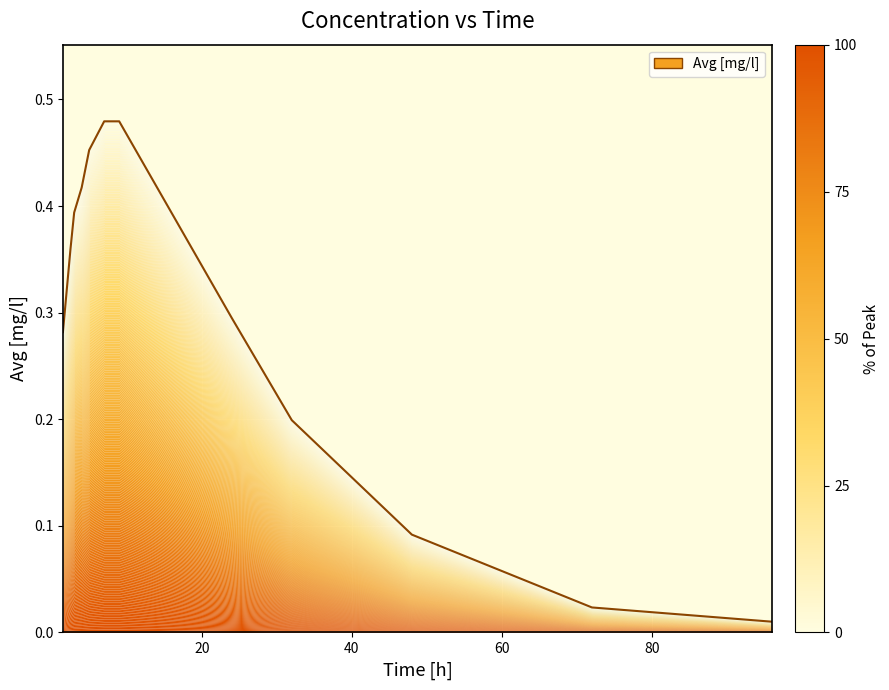

True or false: there are more than 1 points higher than both neighbors.

False